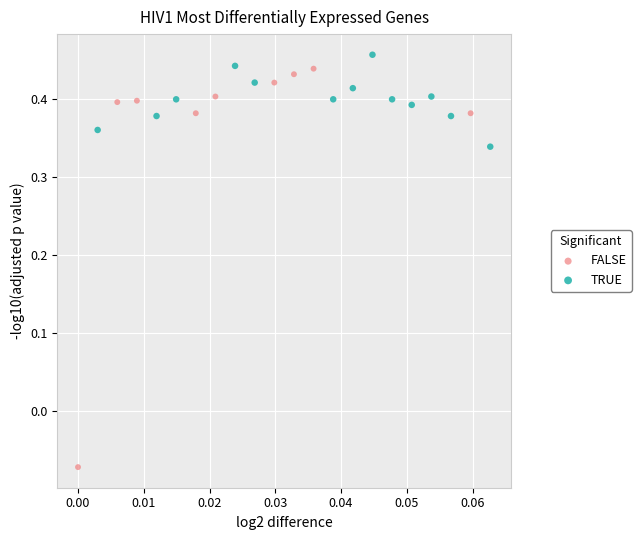

Which series has the largest Y range (max minus min)?

FALSE